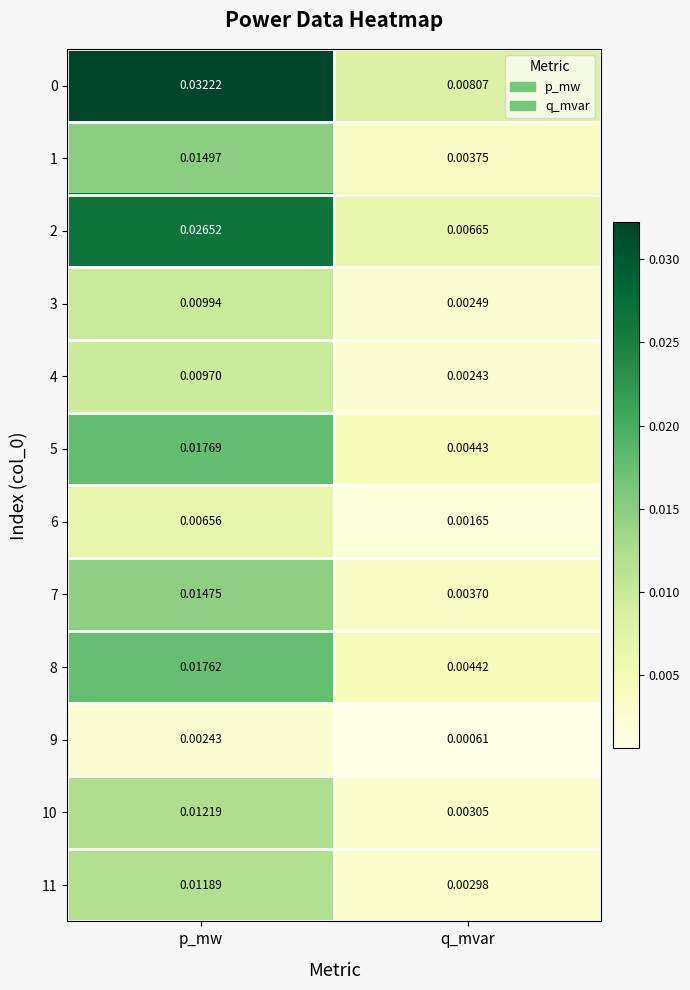

Is the value of 3 at p_mw greater than the value of 7 at p_mw?

No